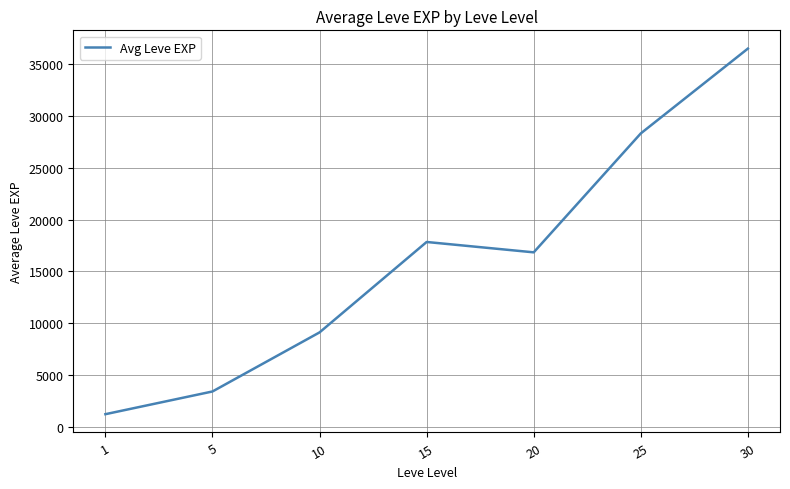

Which category has the highest value across all series?

30